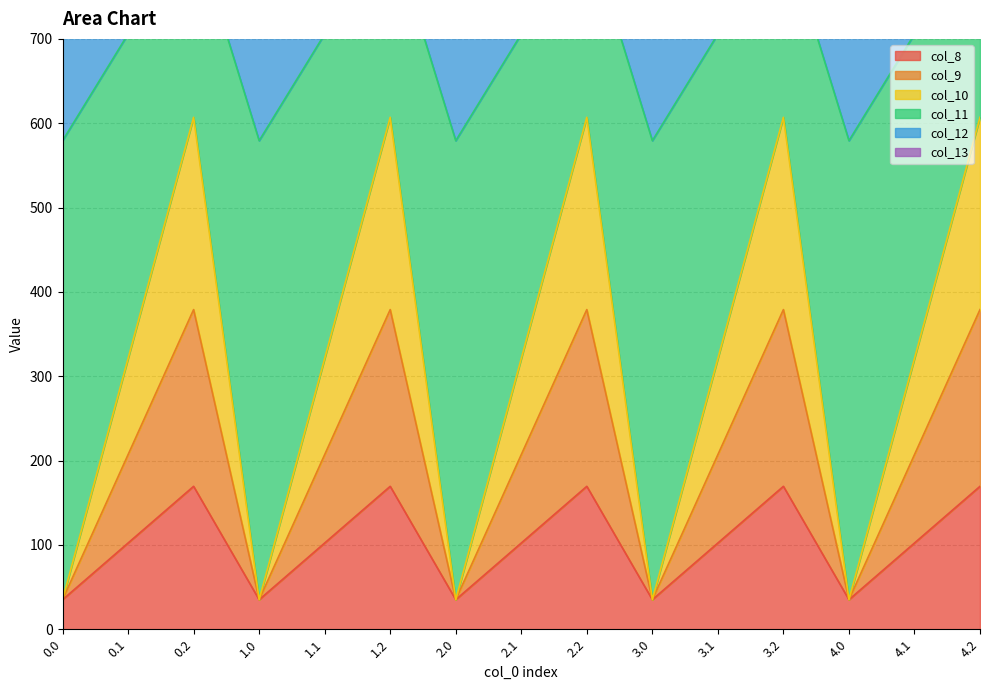

How many col_12 values are between 1056 and 1057?

15